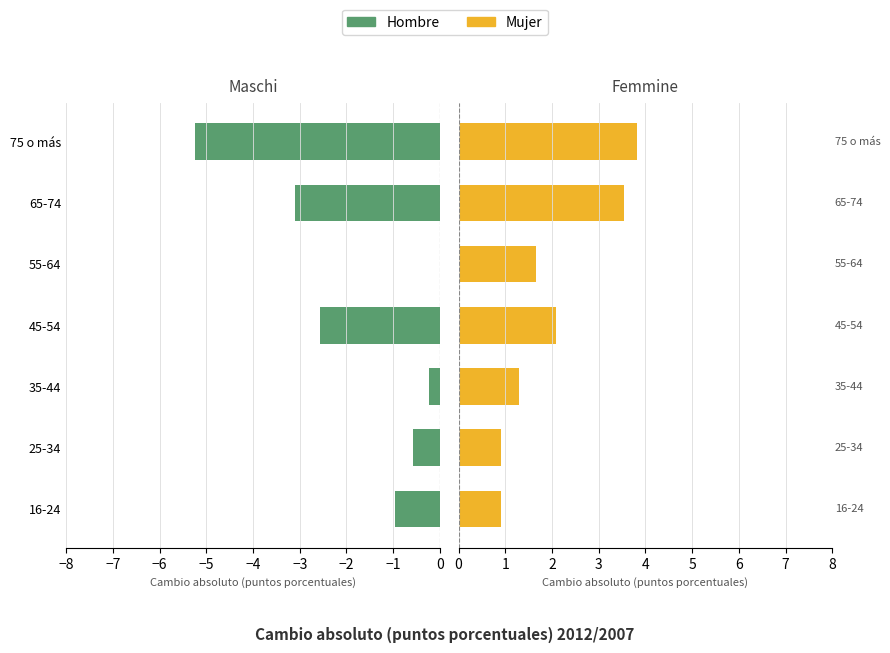

How many Mujer values are between 0 and 3?

5